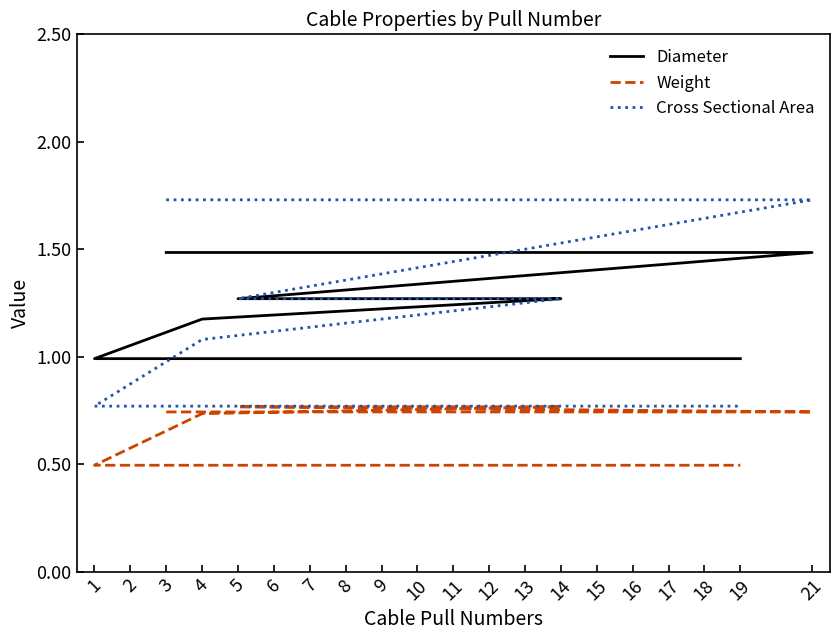

Rank the series by their maximum value, from lowest to highest.

Weight, Diameter, Cross Sectional Area